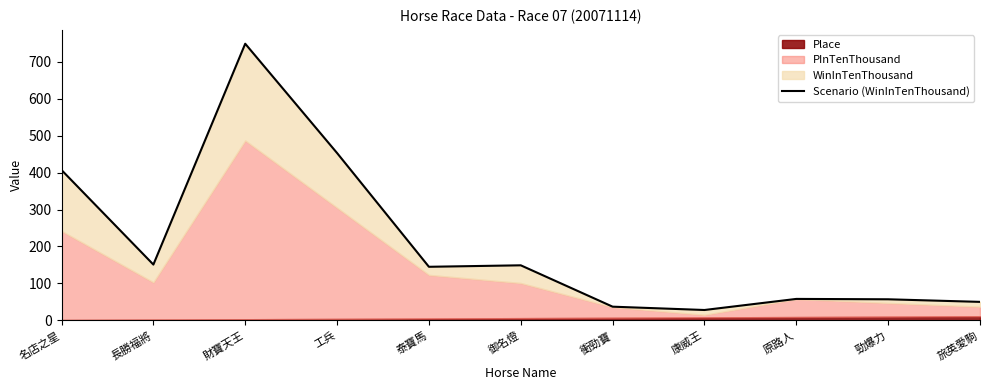

What is the sum of the values at 康威王 and 泰寶馬?

173